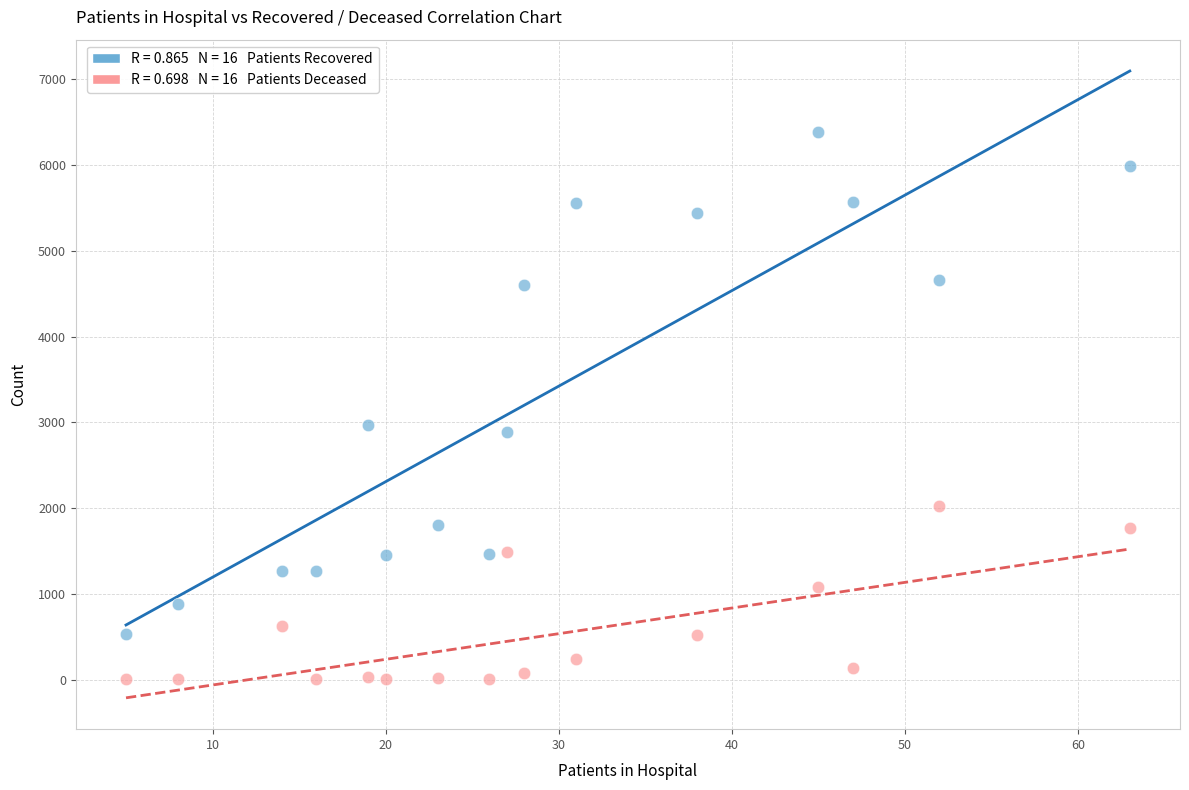

Across all data points, what is the range of Y values (max minus min)?

6380